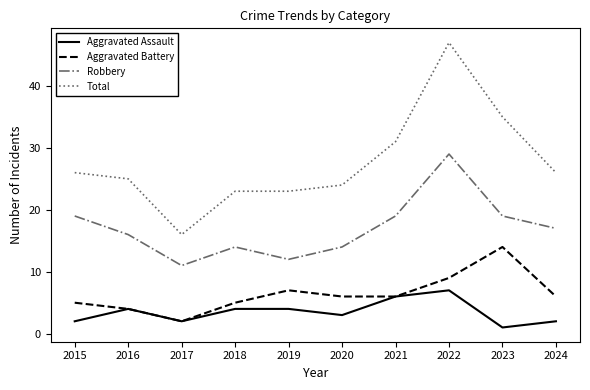

How many lines are shown in the chart?

4